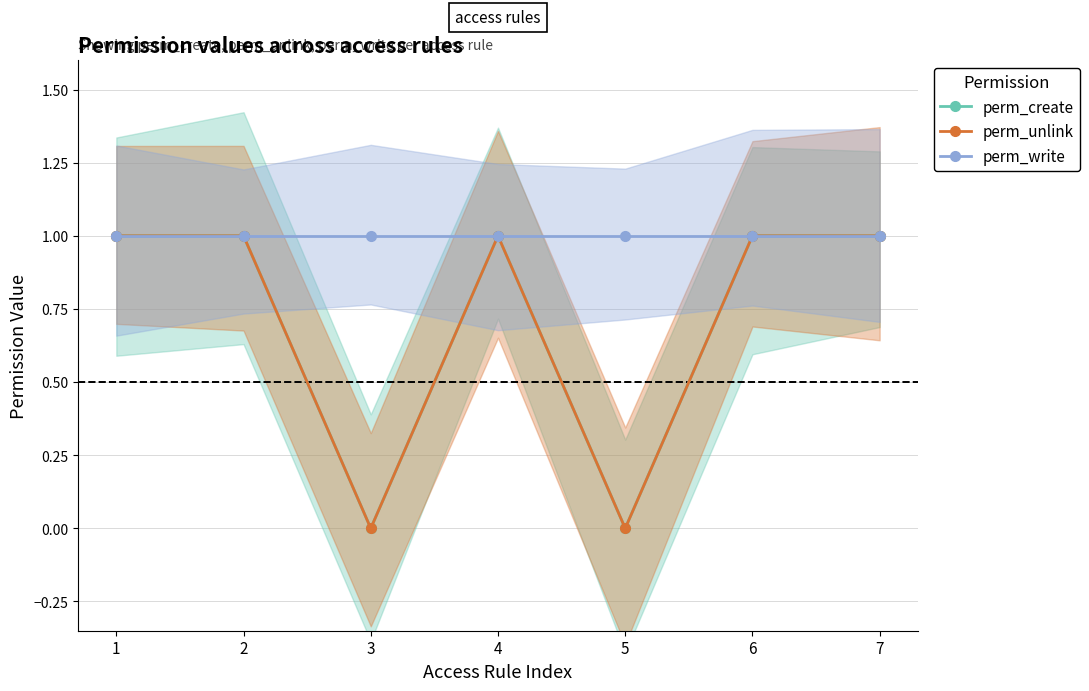

Reading left to right, list all the values displayed in this chart.

perm_create: 1	1	0	1	0	1	1
perm_unlink: 1	1	0	1	0	1	1
perm_write: 1	1	1	1	1	1	1